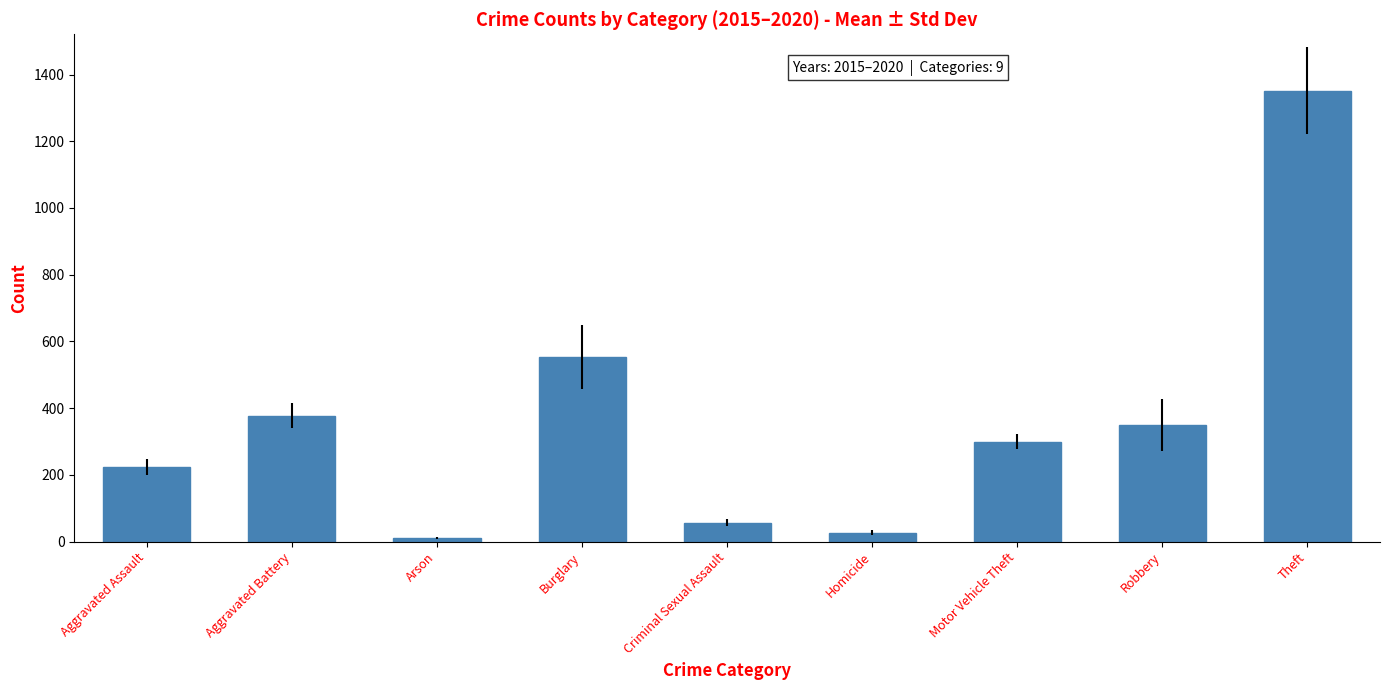

The value at Homicide is 27.0. True or false?

True